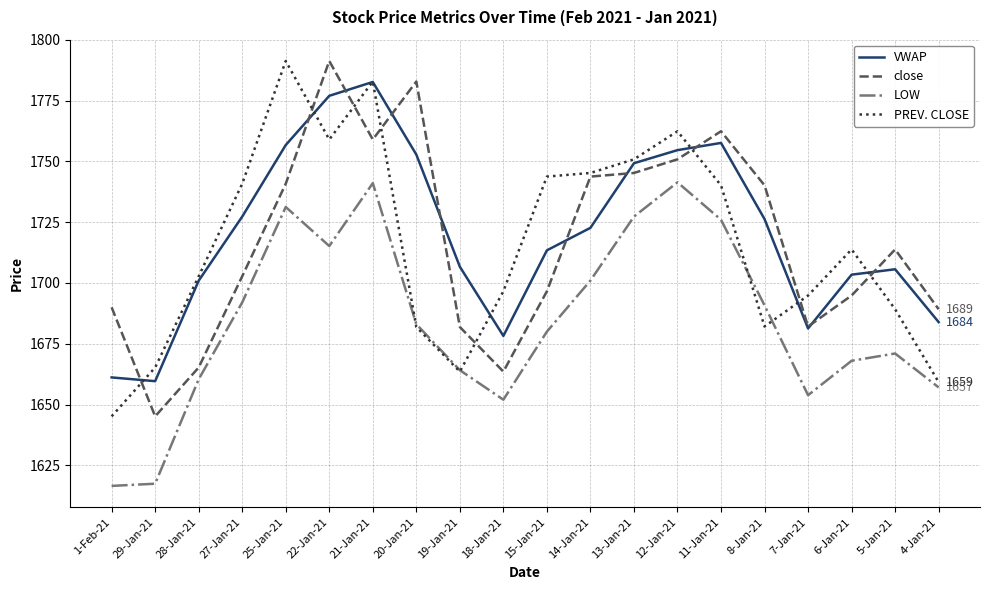

At which label does close reach its peak?

22-Jan-21